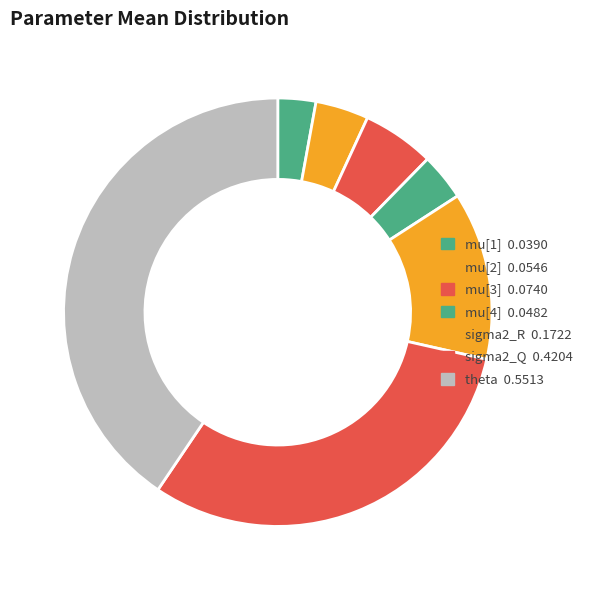

Rank the categories by value from lowest to highest.

mu[1], mu[4], mu[2], mu[3], sigma2_R, sigma2_Q, theta